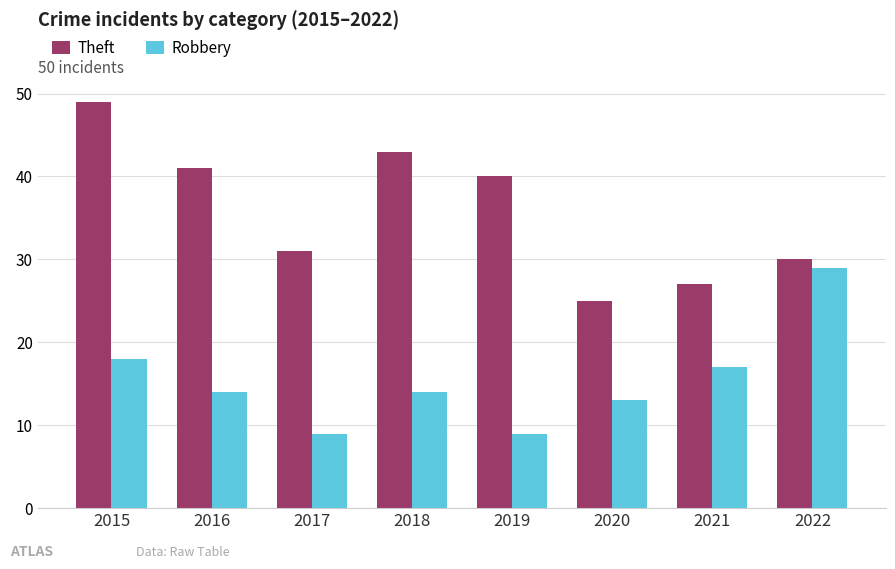

What is the spread (max minus min) of values at 2021?

10